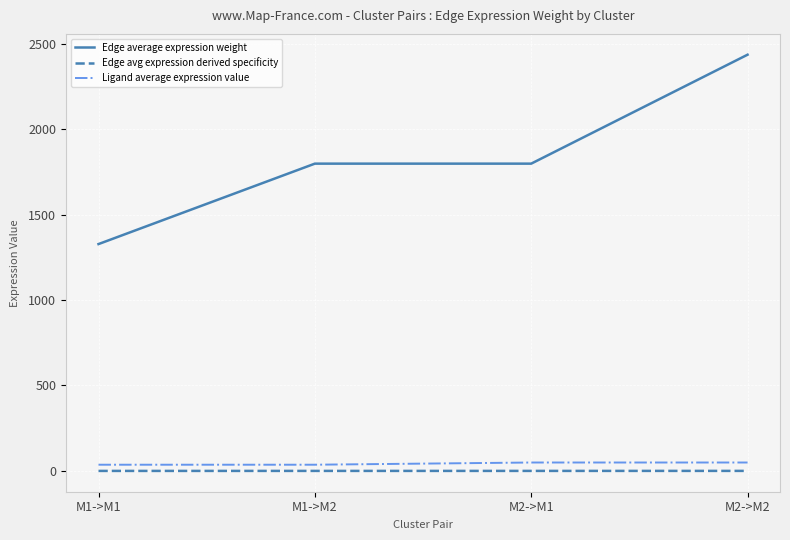

Which series has the widest spread of values?

Edge average expression weight